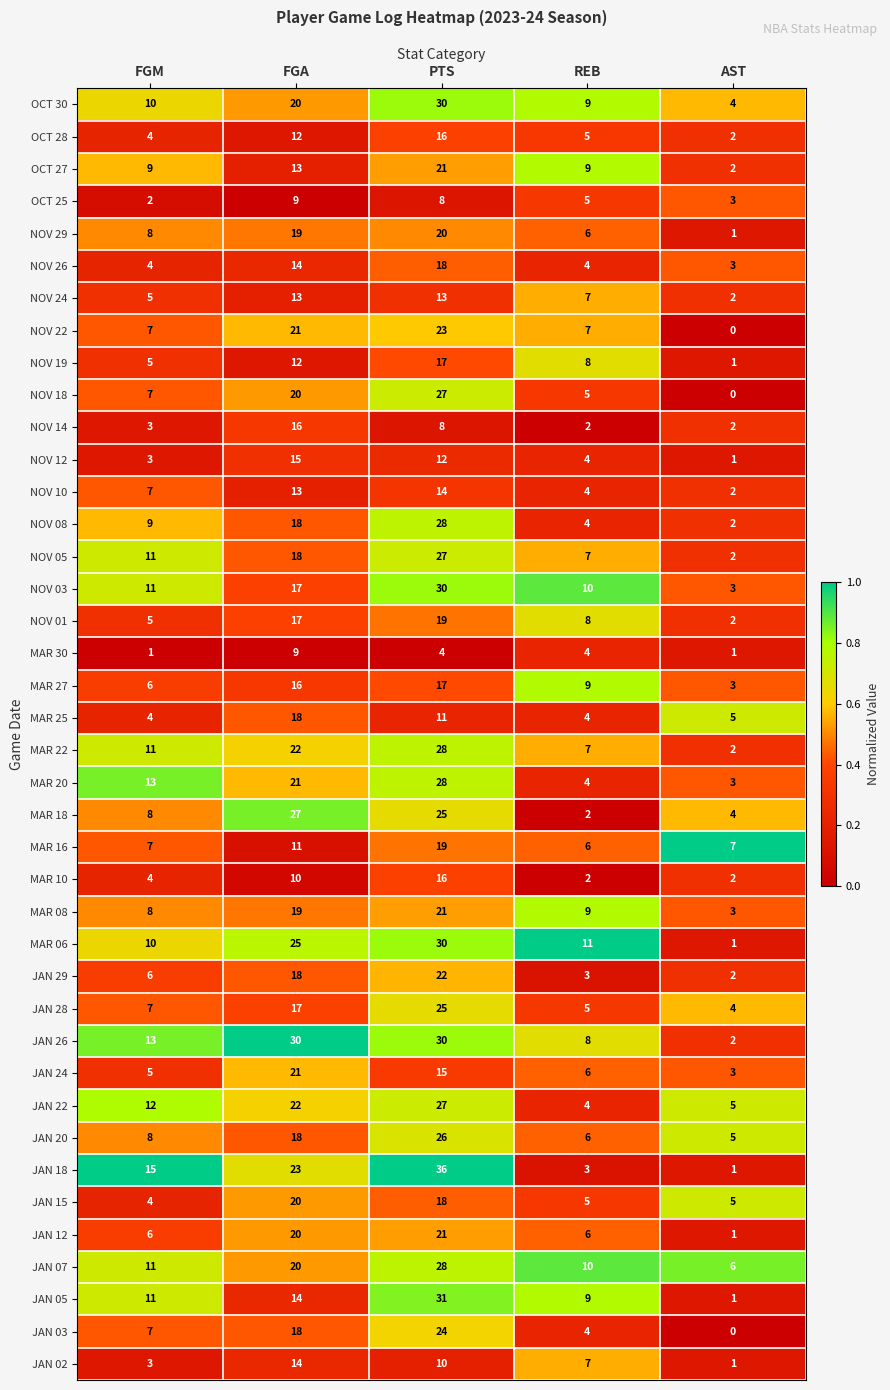

Which category has the lowest value across all series?

AST